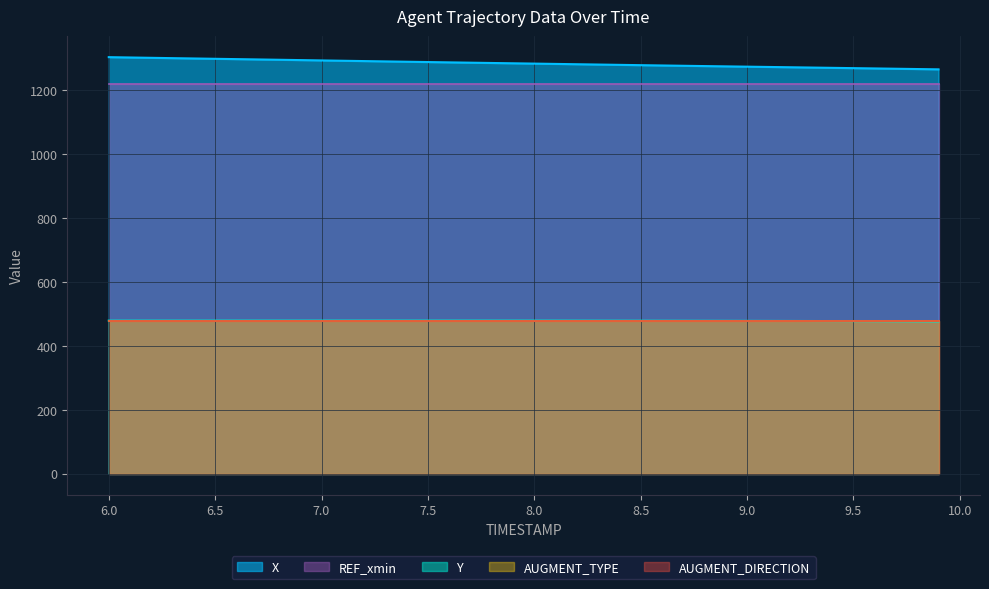

Between 8.2 and 9.1, which series saw the biggest shift?

X